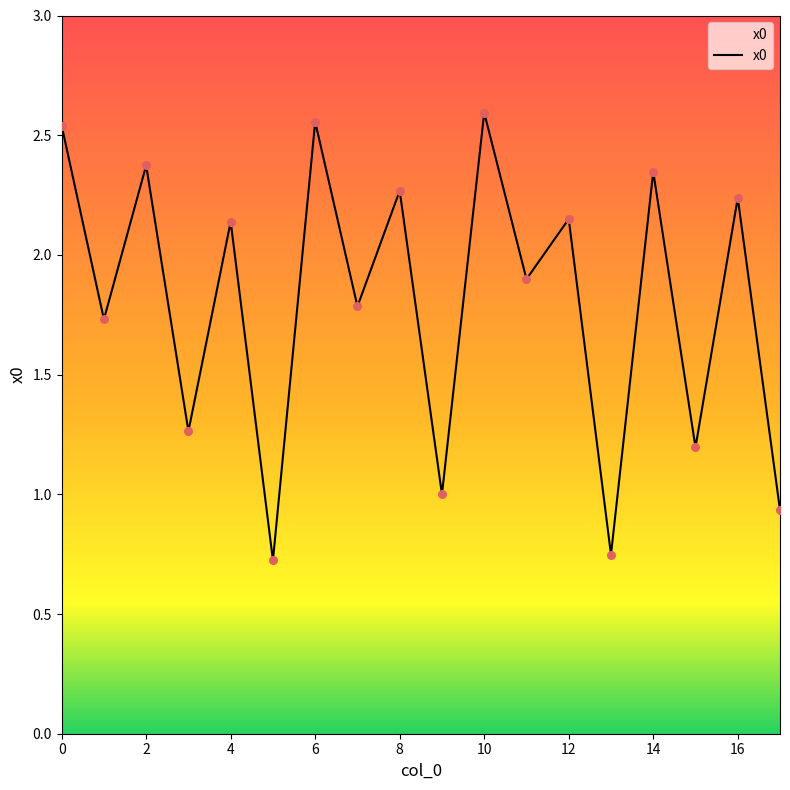

How many lines are shown in the chart?

1